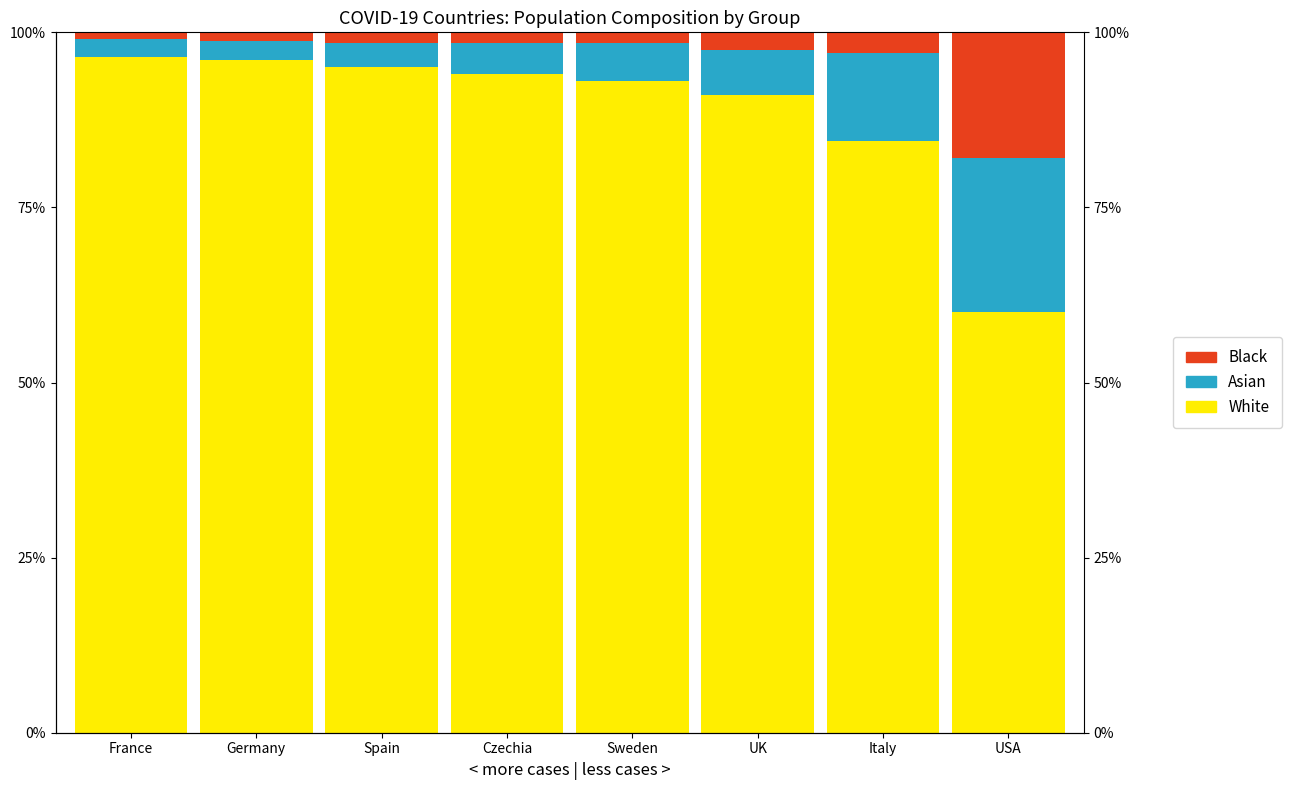

At which category is the sum across all series the highest?

France